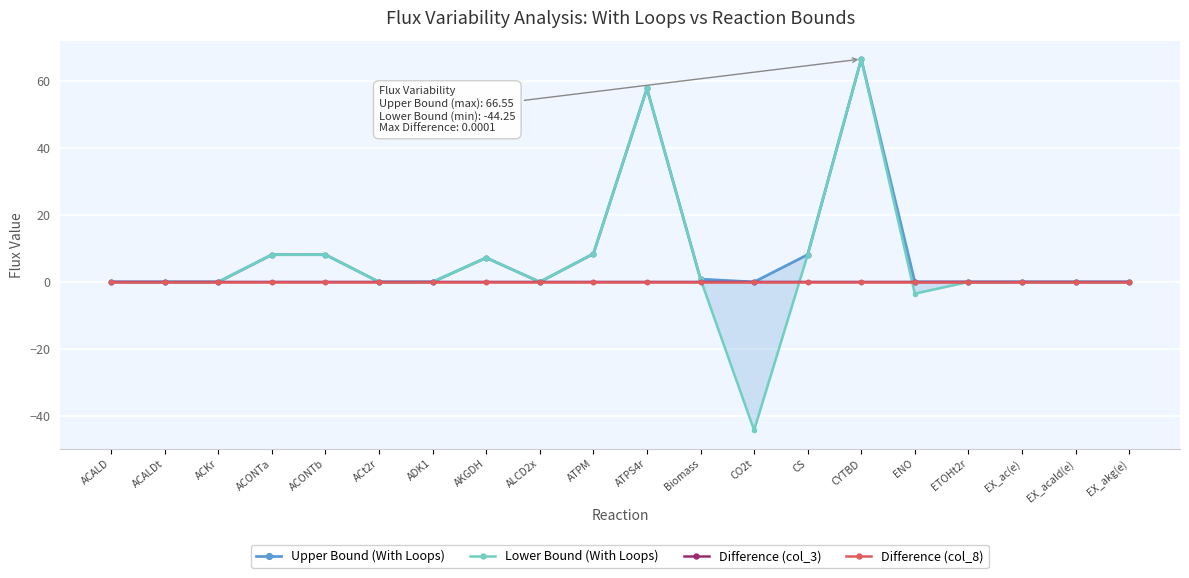

At which category is the sum across all series the highest?

CYTBD